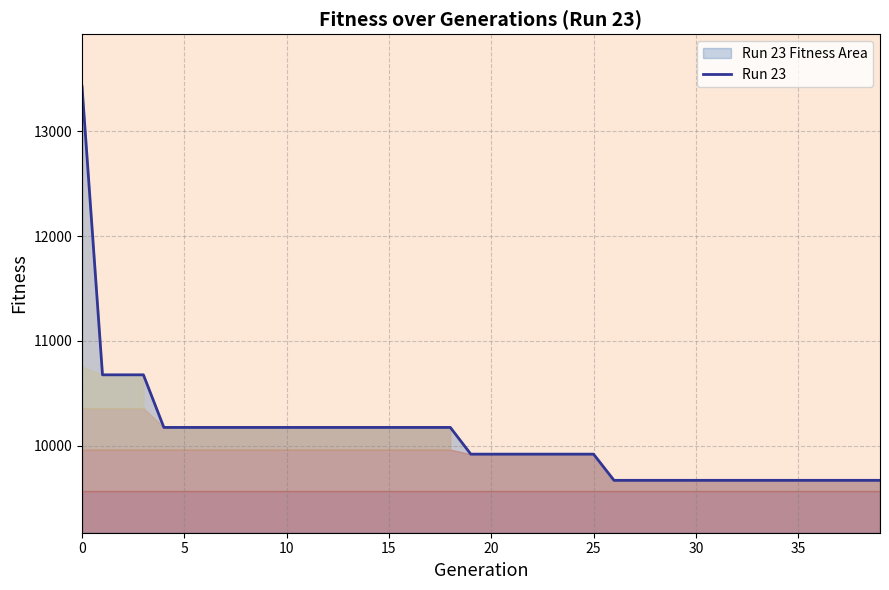

How many data points are less than 9919?

14